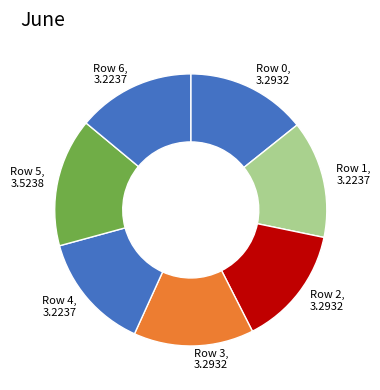

Is it true that Row 3 is 29% of the pie?

False